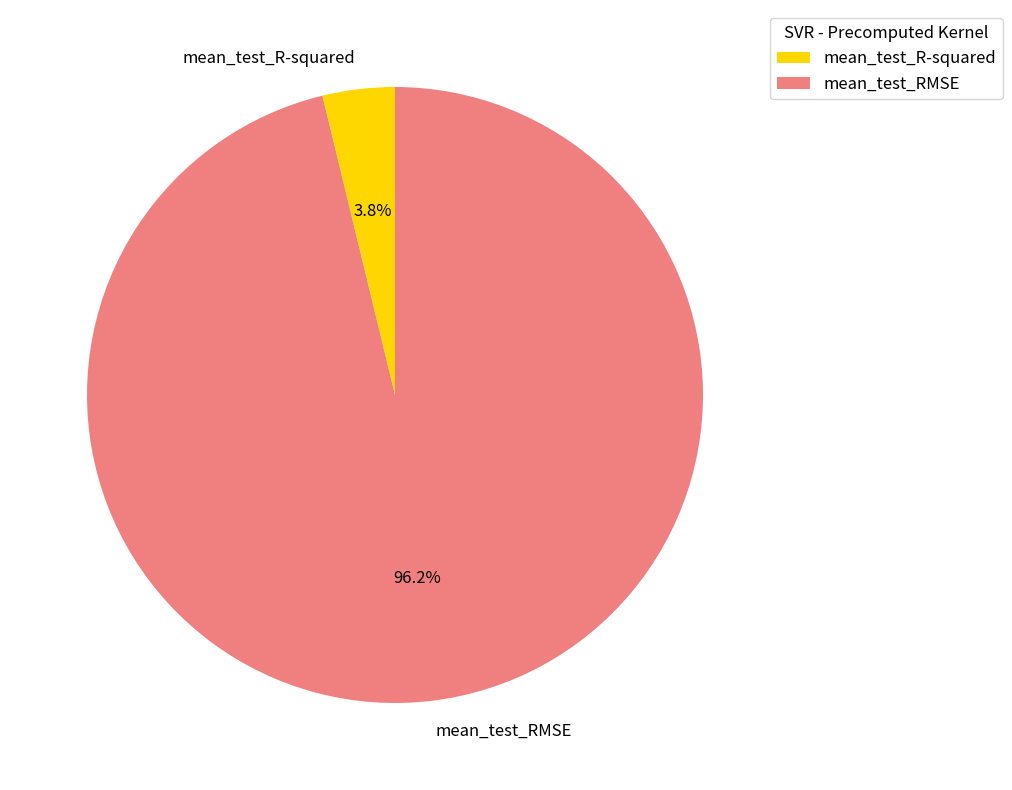

What is the total percentage of mean_test_RMSE and mean_test_R-squared?

100.0%